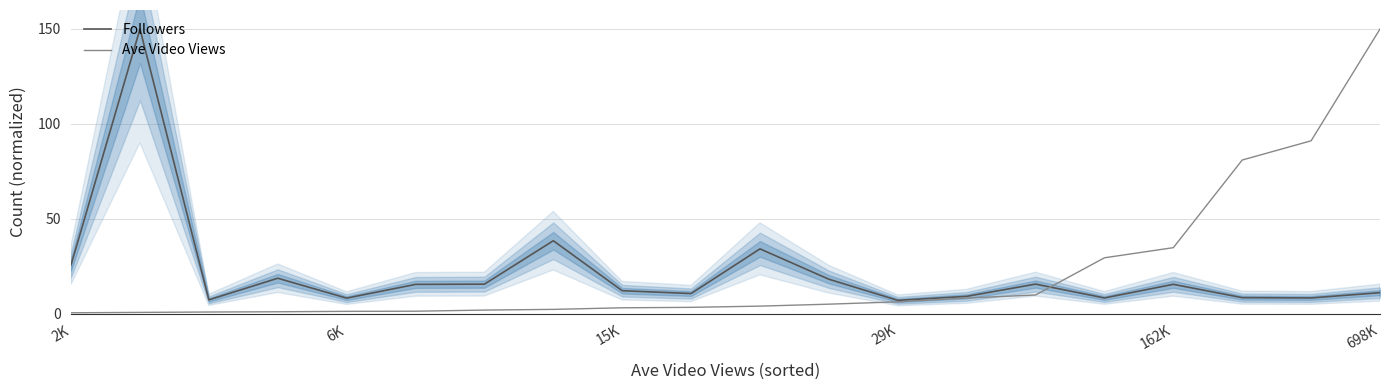

What is the highest value of the Followers series?

150.0